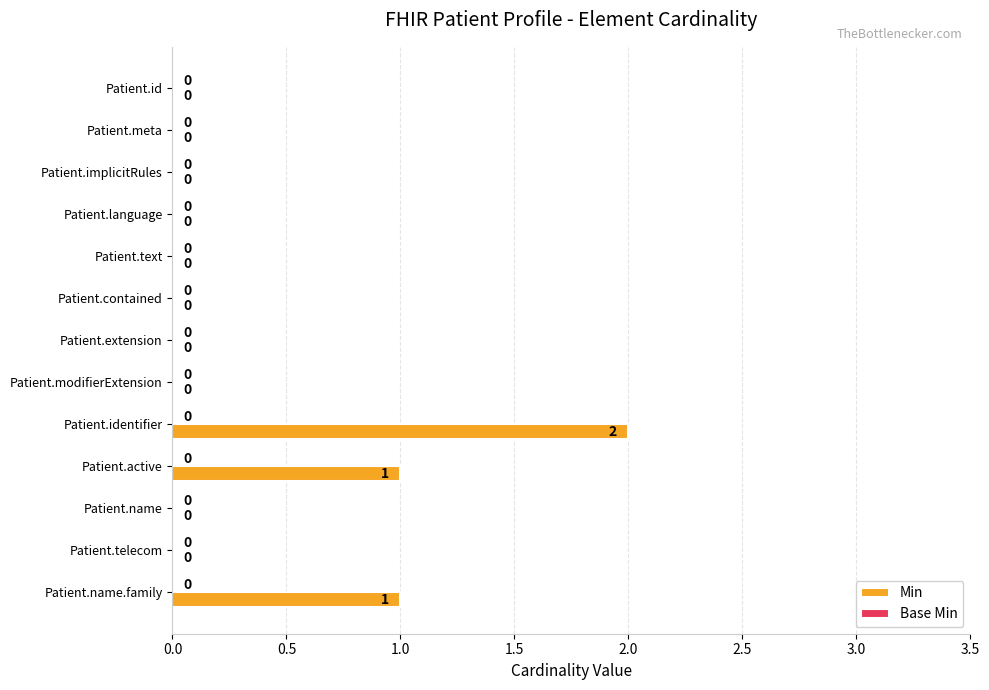

What is the sum of all values?

4